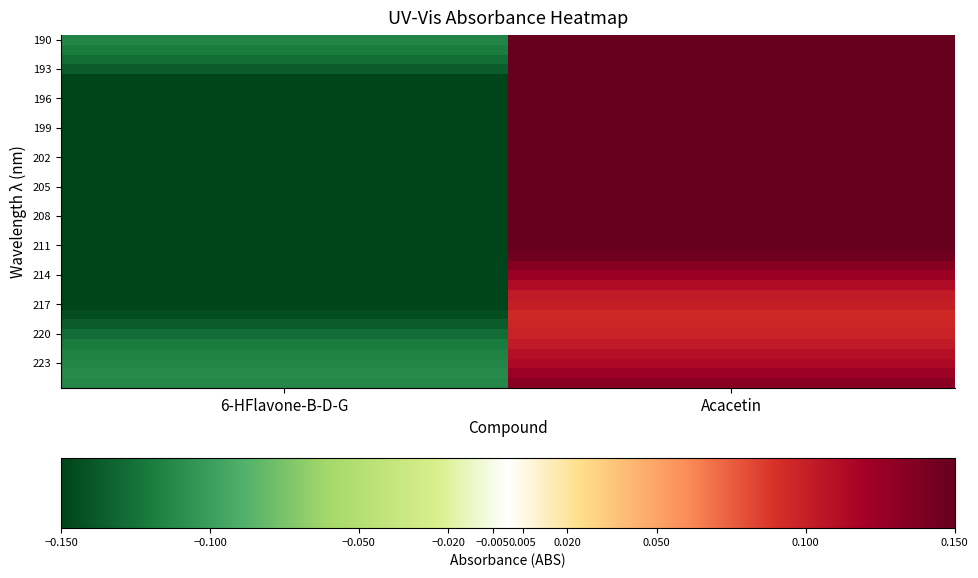

Count the number of data series in this chart.

36